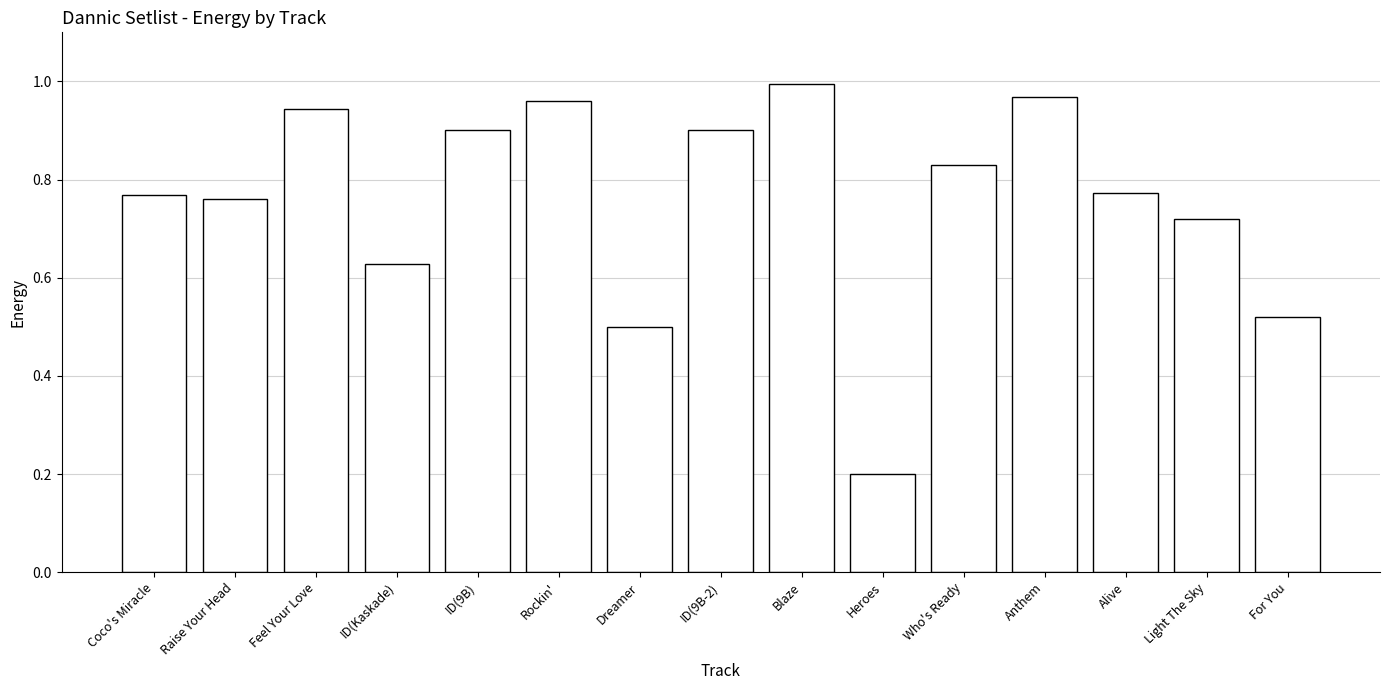

What is the label of the 3rd bar from the left?

Feel Your Love